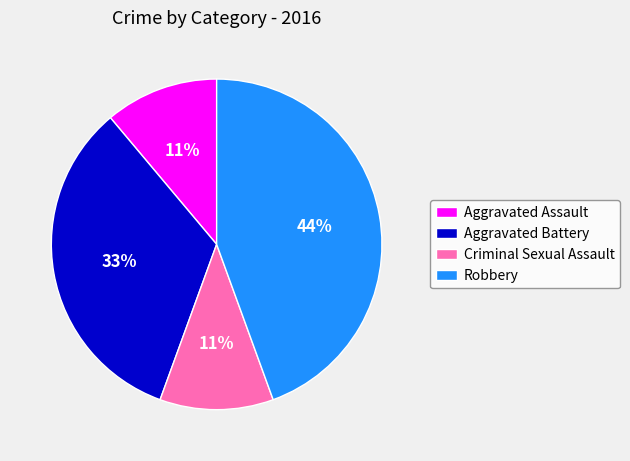

True or false: Robbery accounts for 44% of the total.

True